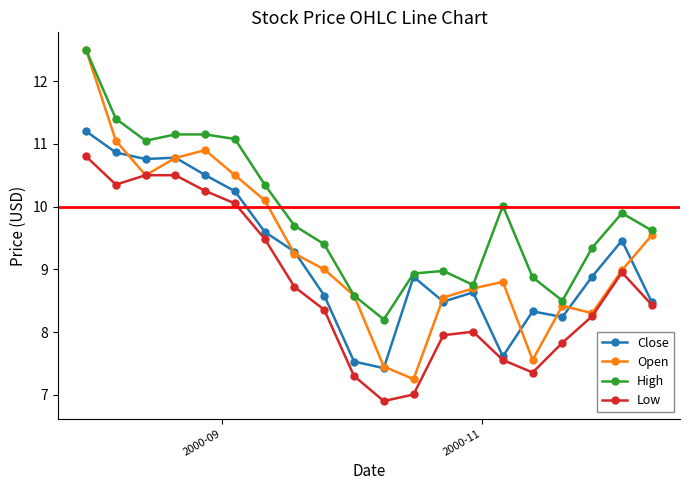

What are all the series names shown in the legend?

Close, Open, High, Low